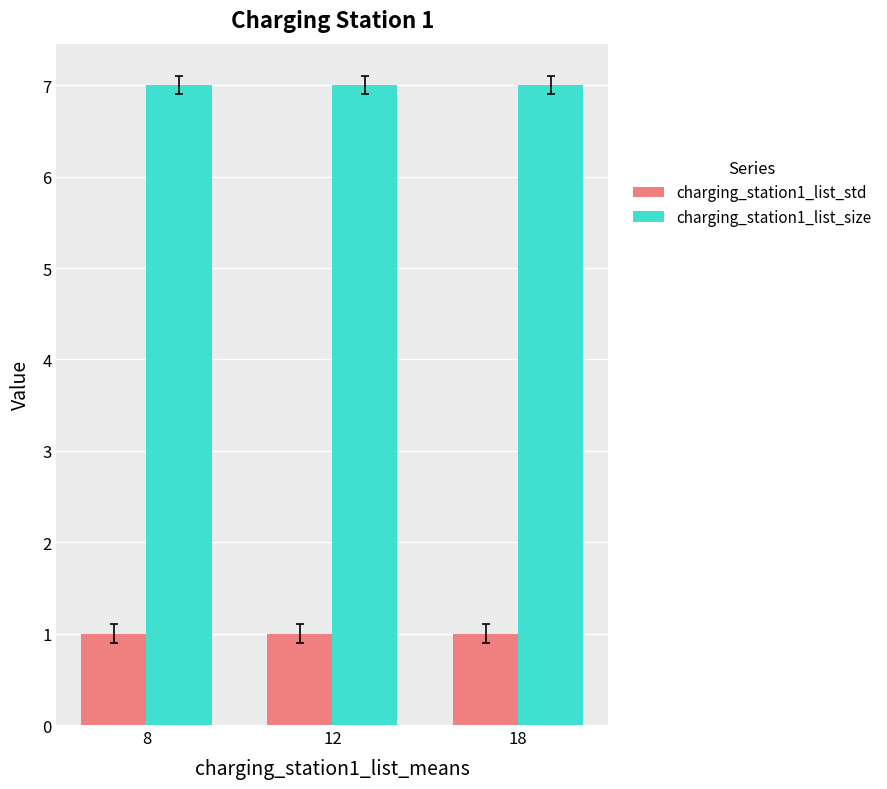

Which series has the largest total across all categories?

charging_station1_list_size